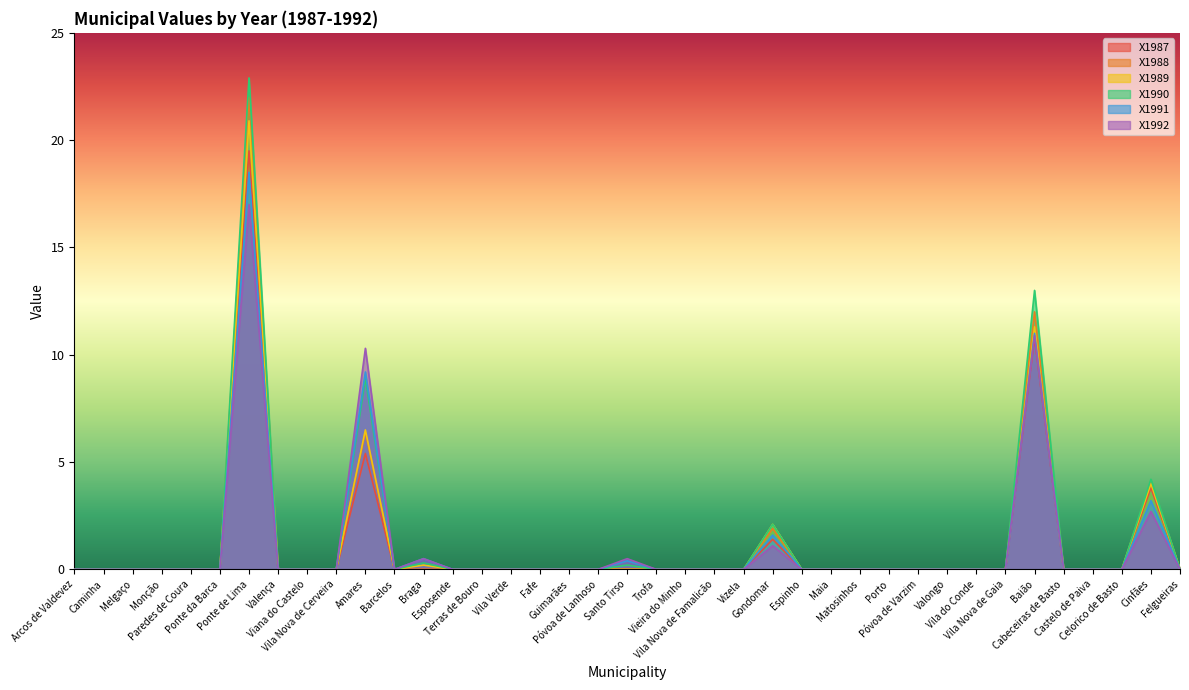

Reading left to right, extract all data points from this chart.

X1987: 0.0	0.0	0.0	0.0	0.0	0.0	19.5	0.0	0.0	0.0	5.4	0.0	0.0	0.0	0.0	0.0	0.0	0.0	0.0	0.0	0.0	0.0	0.0	0.0	1.4	0.0	0.0	0.0	0.0	0.0	0.0	0.0	0.0	10.8	0.0	0.0	0.0	3.8	0.0
X1988: 0.0	0.0	0.0	0.0	0.0	0.0	22.0	0.0	0.0	0.0	6.4	0.0	0.0	0.0	0.0	0.0	0.0	0.0	0.0	0.0	0.0	0.0	0.0	0.0	1.9	0.0	0.0	0.0	0.0	0.0	0.0	0.0	0.0	12.0	0.0	0.0	0.0	4.1	0.0
X1989: 0.0	0.0	0.0	0.0	0.0	0.0	20.9	0.0	0.0	0.0	6.5	0.0	0.2	0.0	0.0	0.0	0.0	0.0	0.0	0.0	0.0	0.0	0.0	0.0	2.1	0.0	0.0	0.0	0.0	0.0	0.0	0.0	0.0	11.3	0.0	0.0	0.0	4.0	0.0
X1990: 0.0	0.0	0.0	0.0	0.0	0.0	22.9	0.0	0.0	0.0	8.9	0.0	0.3	0.0	0.0	0.0	0.0	0.0	0.0	0.2	0.0	0.0	0.0	0.0	2.1	0.0	0.0	0.0	0.0	0.0	0.0	0.0	0.0	13.0	0.0	0.0	0.0	4.2	0.0
X1991: 0.0	0.0	0.0	0.0	0.0	0.0	18.5	0.0	0.0	0.0	9.2	0.0	0.5	0.0	0.0	0.0	0.0	0.0	0.0	0.4	0.0	0.0	0.0	0.0	1.6	0.0	0.0	0.0	0.0	0.0	0.0	0.0	0.0	11.0	0.0	0.0	0.0	3.2	0.0
X1992: 0.0	0.0	0.0	0.0	0.0	0.0	17.0	0.0	0.0	0.0	10.3	0.0	0.5	0.0	0.0	0.0	0.0	0.0	0.0	0.5	0.0	0.0	0.0	0.0	1.1	0.0	0.0	0.0	0.0	0.0	0.0	0.0	0.0	10.9	0.0	0.0	0.0	2.7	0.0